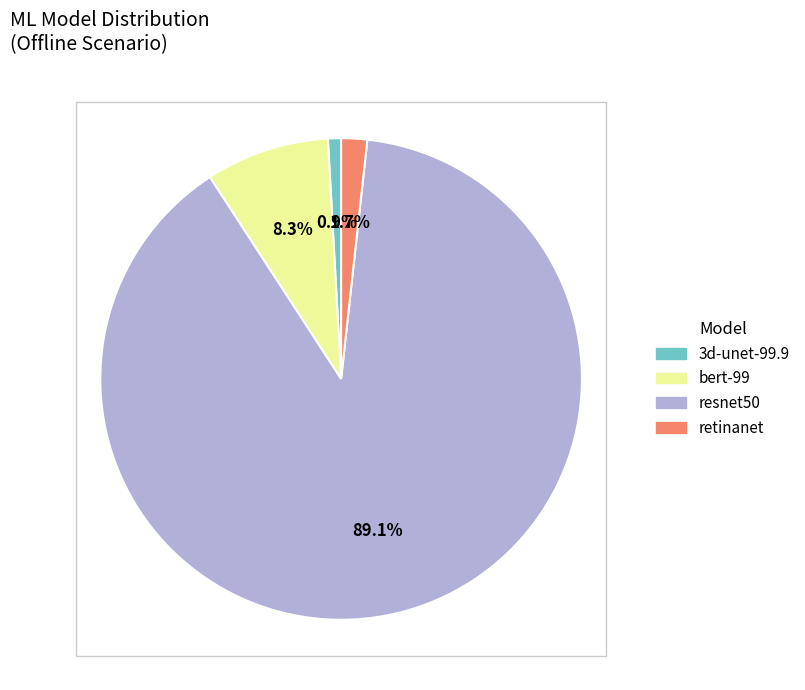

Does resnet50 account for over 50% of the chart?

Yes